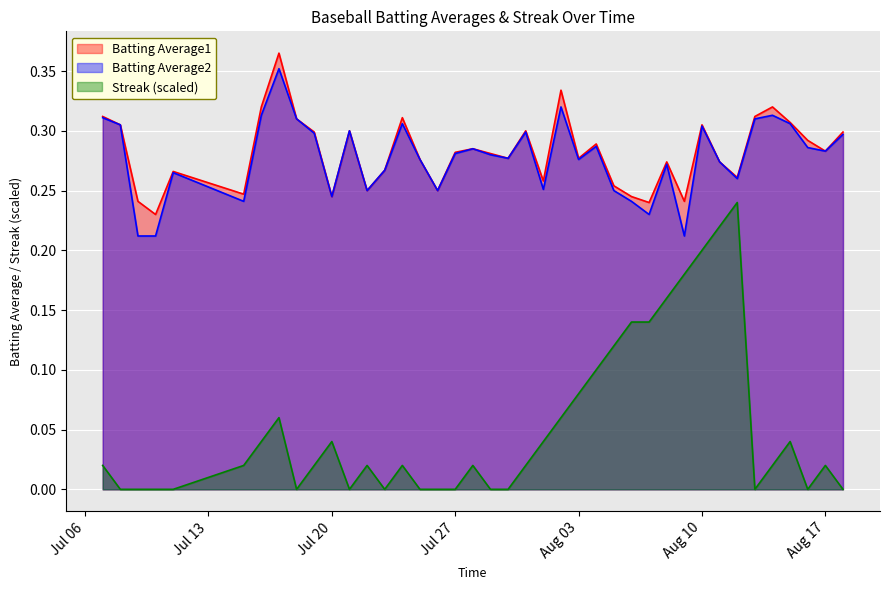

At which category is the sum across all series the highest?

Aug 10